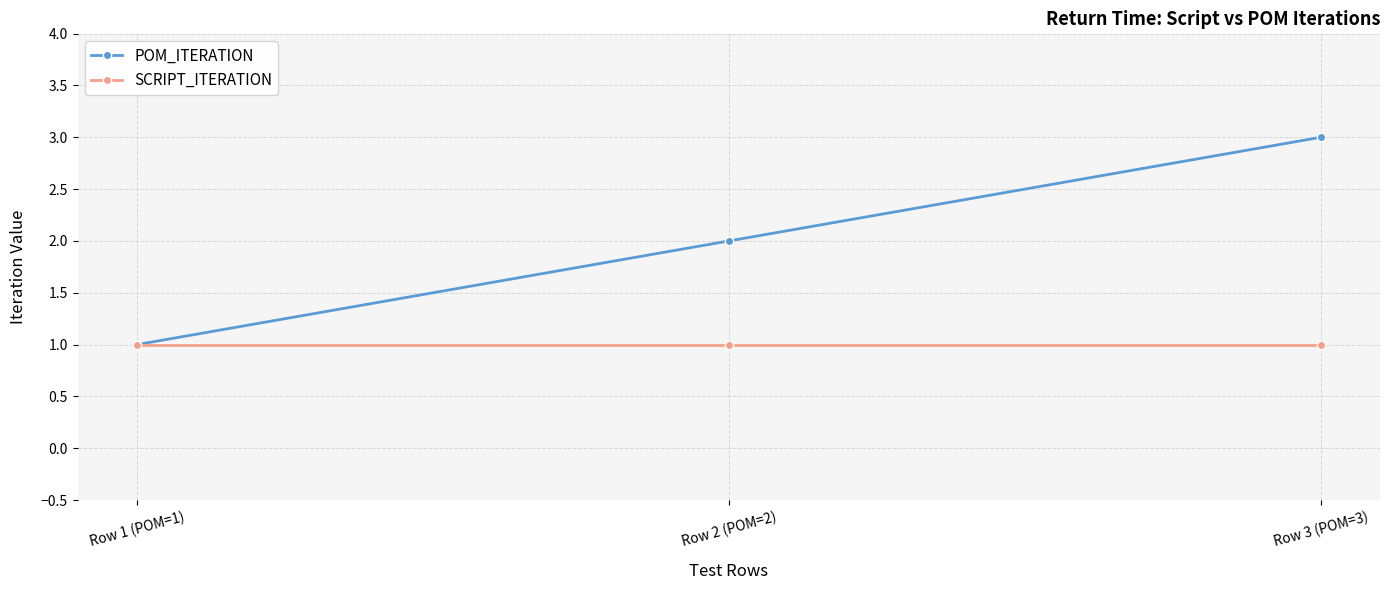

Which series has the largest range (max minus min)?

POM_ITERATION